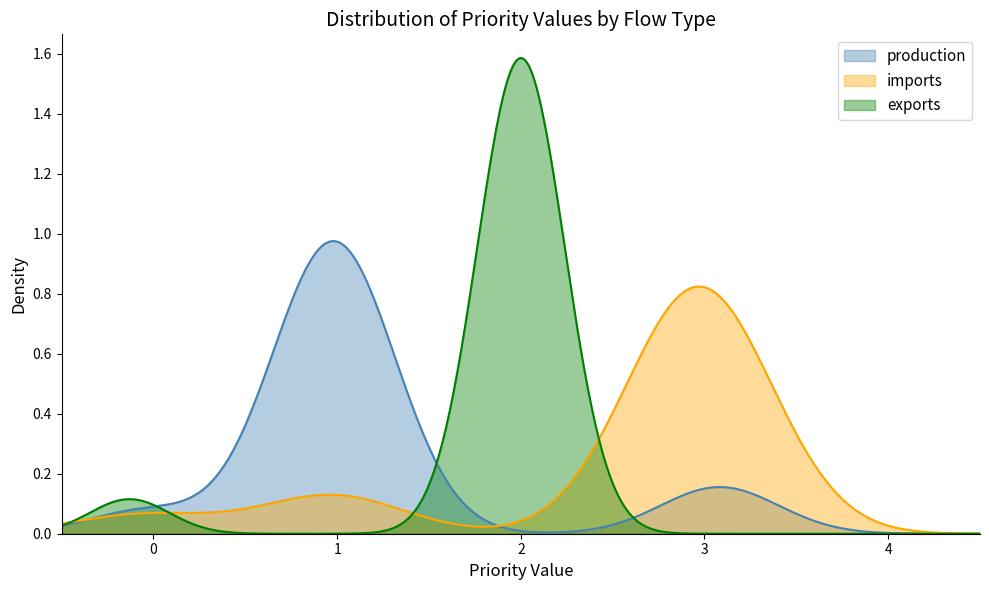

Does the chart display data point markers on the line(s)?

No